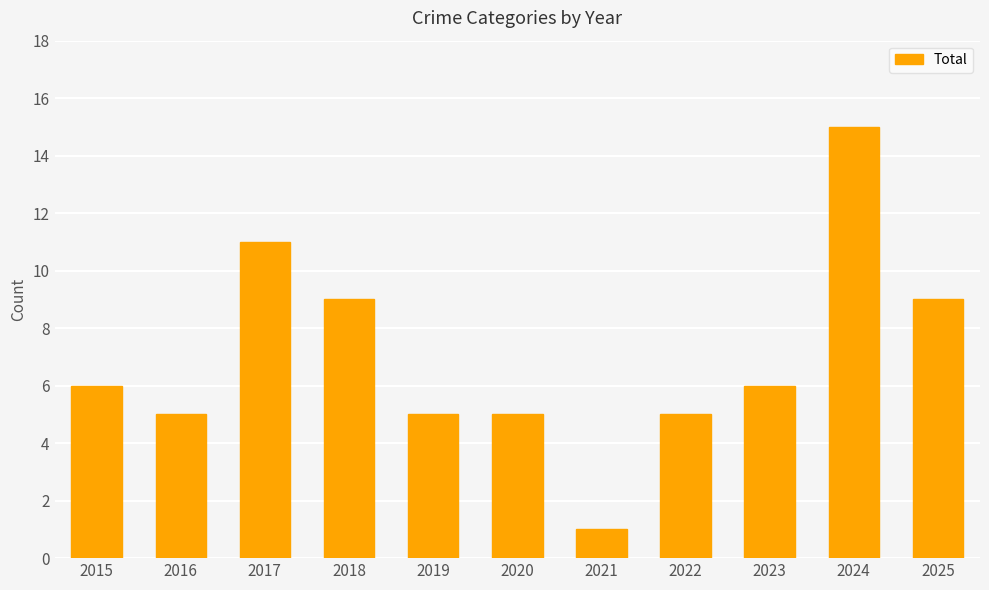

Does the chart contain any negative values?

No